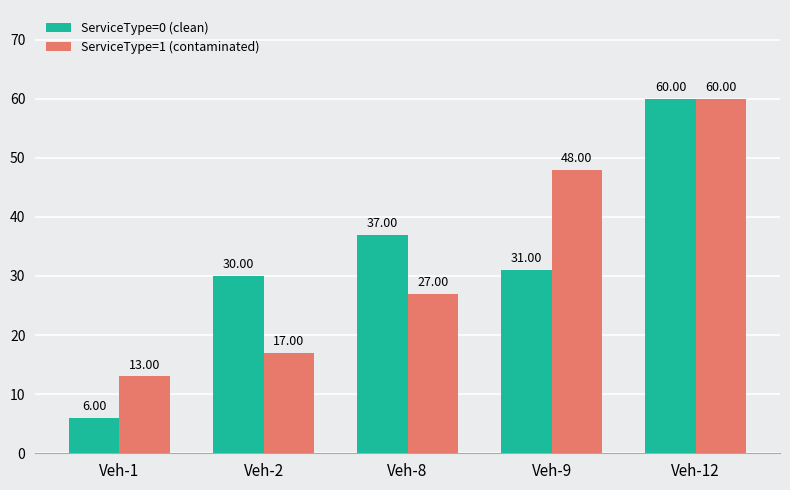

At which label does ServiceType=1 (contaminated) reach its minimum?

Veh-1